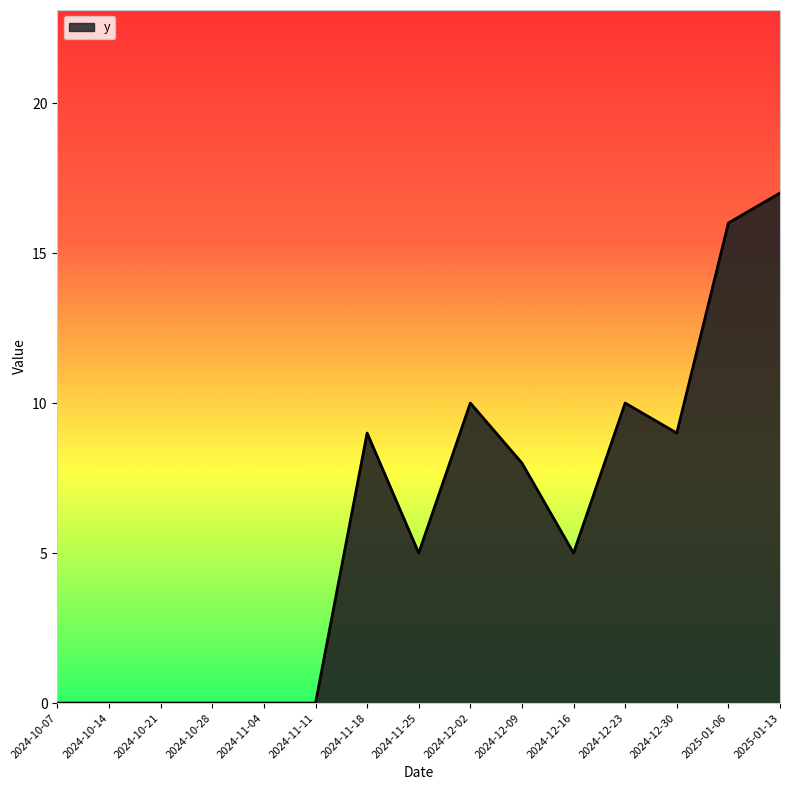

What position from the right is 2025-01-13?

1